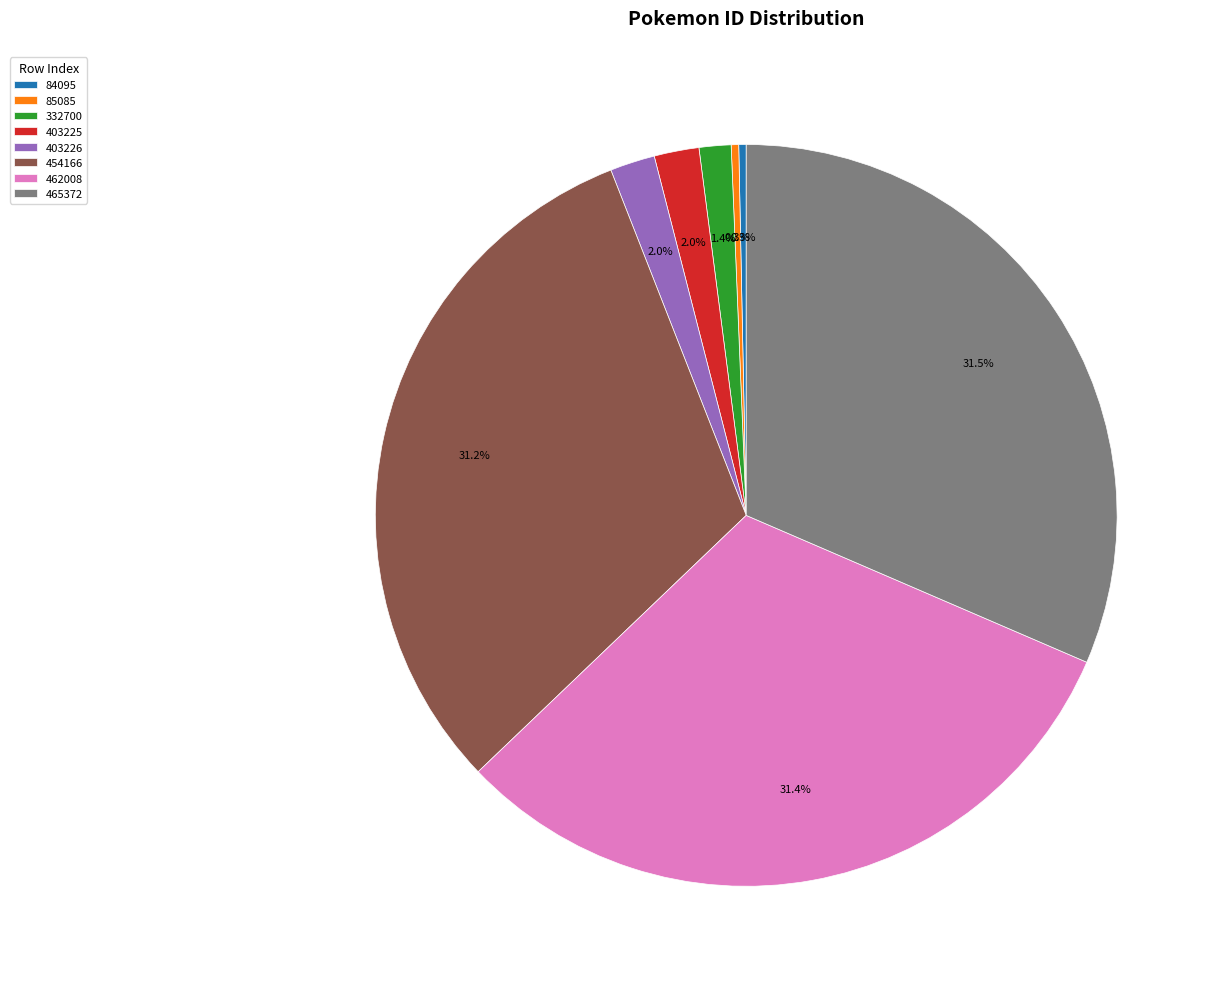

Do 85085 and 403225 together represent more than half of the pie?

No